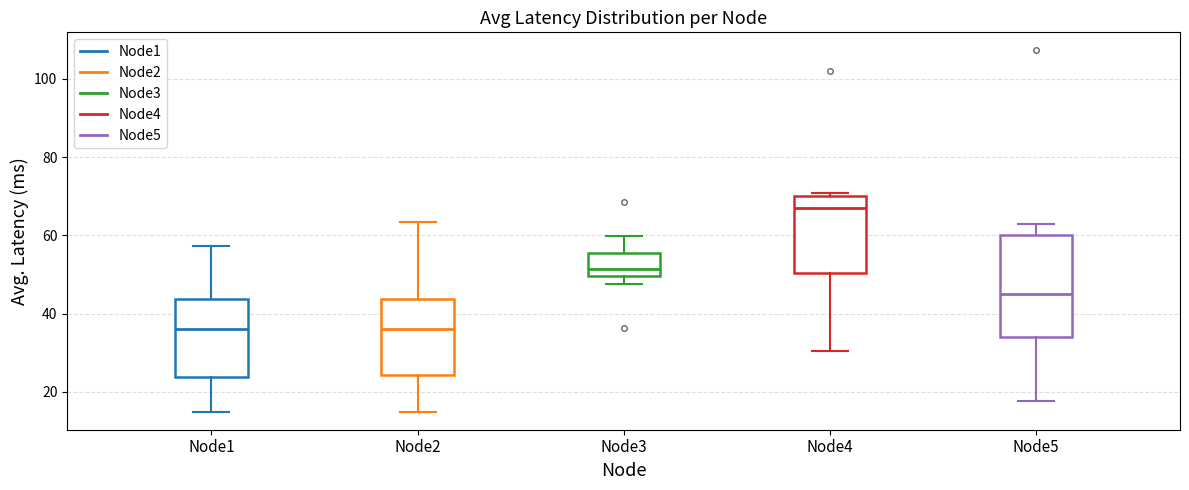

Reading left to right, transcribe this box plot: for each box, give where its median line is, the range the box spans, and where its two whiskers end, as read against the y-axis. The values are not printed on the chart, so give them approximately, as read against the axis.

Node1: median 36, box 24 to 44, whiskers 14 to 58
Node2: median 36, box 24 to 44, whiskers 14 to 64
Node3: median 52, box 50 to 56, whiskers 48 to 60
Node4: median 68, box 50 to 70, whiskers 30 to 70 (just above the box's upper edge)
Node5: median 46, box 34 to 60, whiskers 18 to 64